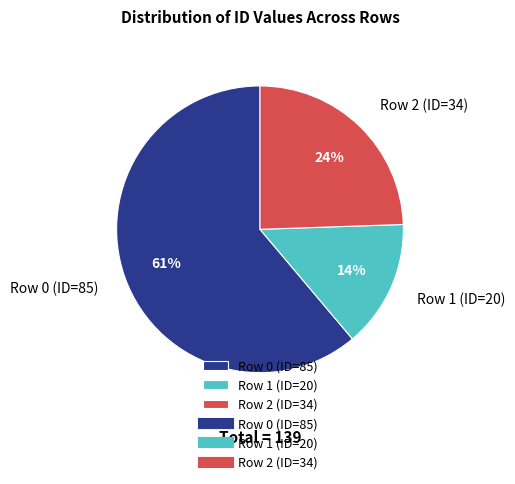

Which slice represents more than half of the pie?

Row 0 (ID=85)